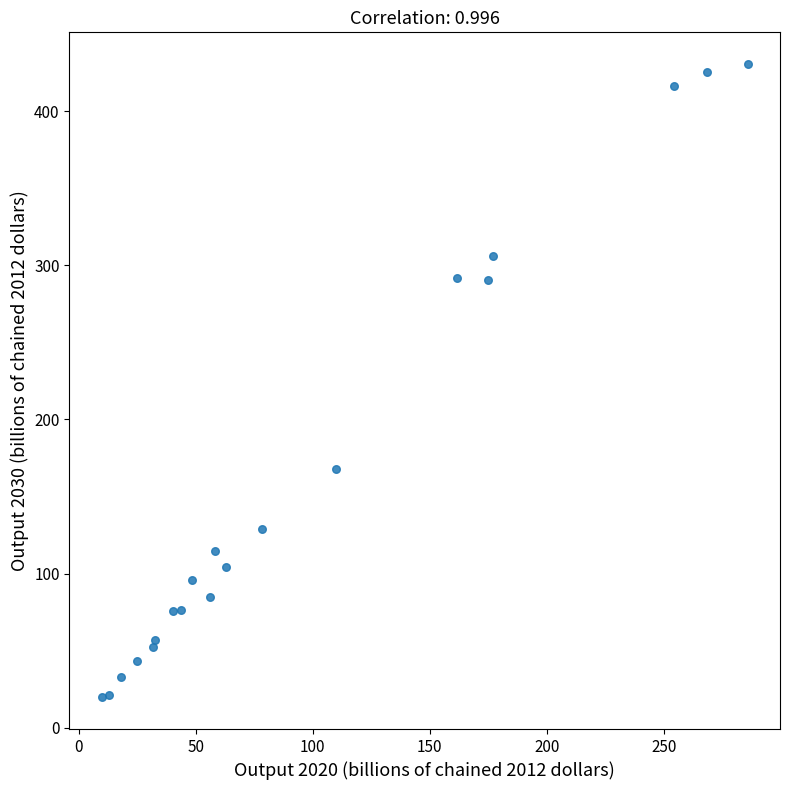

What is the range of X values (max minus min)?

275.9